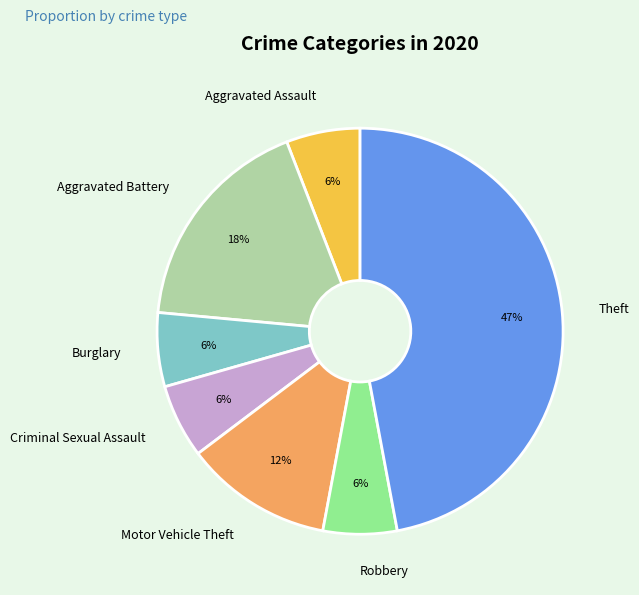

Does Aggravated Assault represent more than half of the total?

No